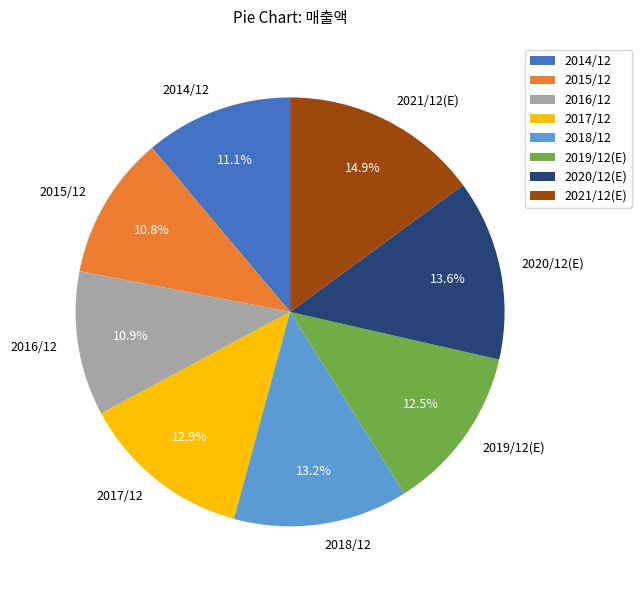

What is the ratio of the value at 2017/12 to the value at 2019/12(E)?

1.0